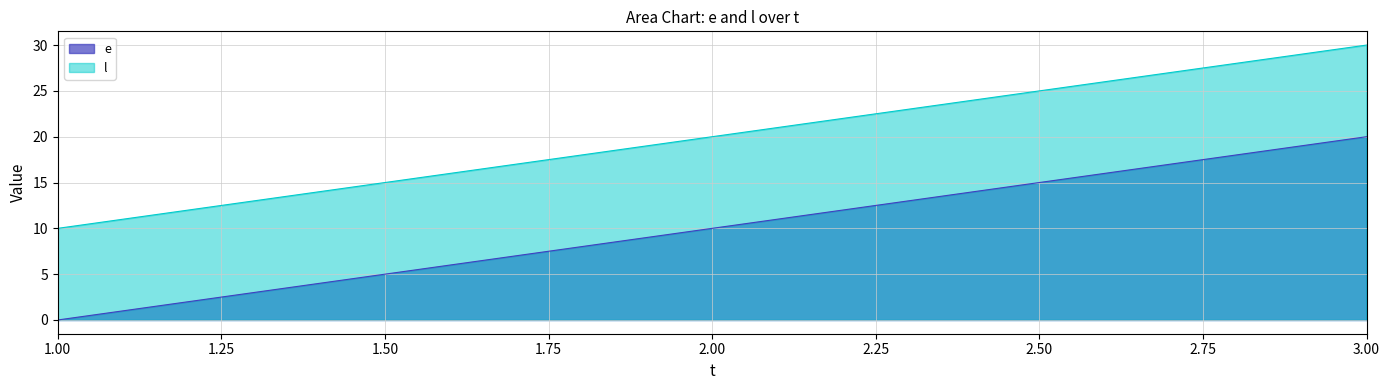

What is the highest value of the e series?

20